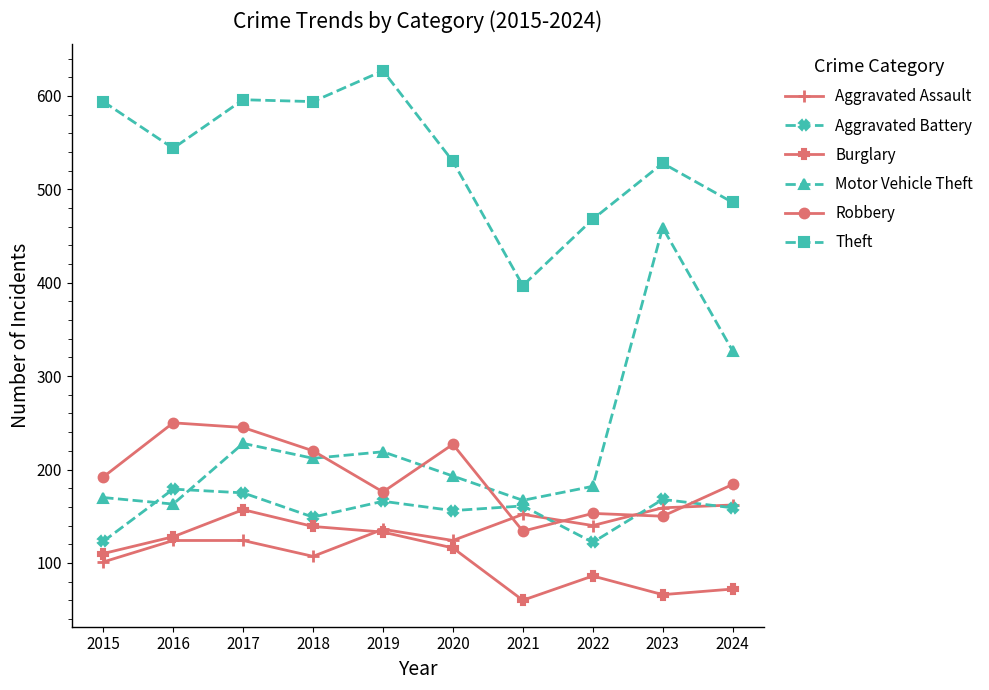

What is the difference between the maximum and second lowest values in the Theft series?

159